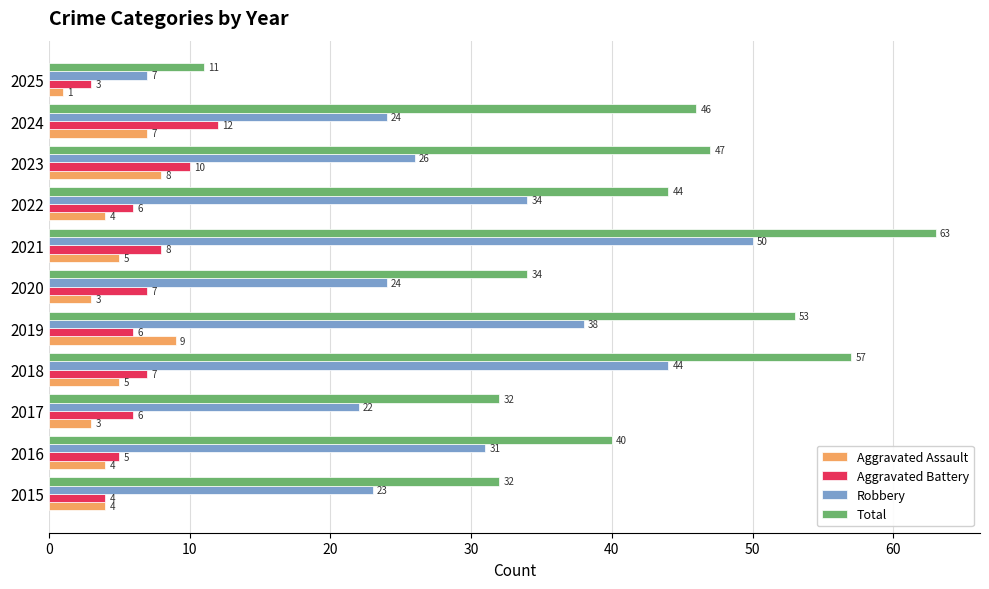

At 2018, list the series in order from smallest to largest.

Aggravated Assault, Aggravated Battery, Robbery, Total